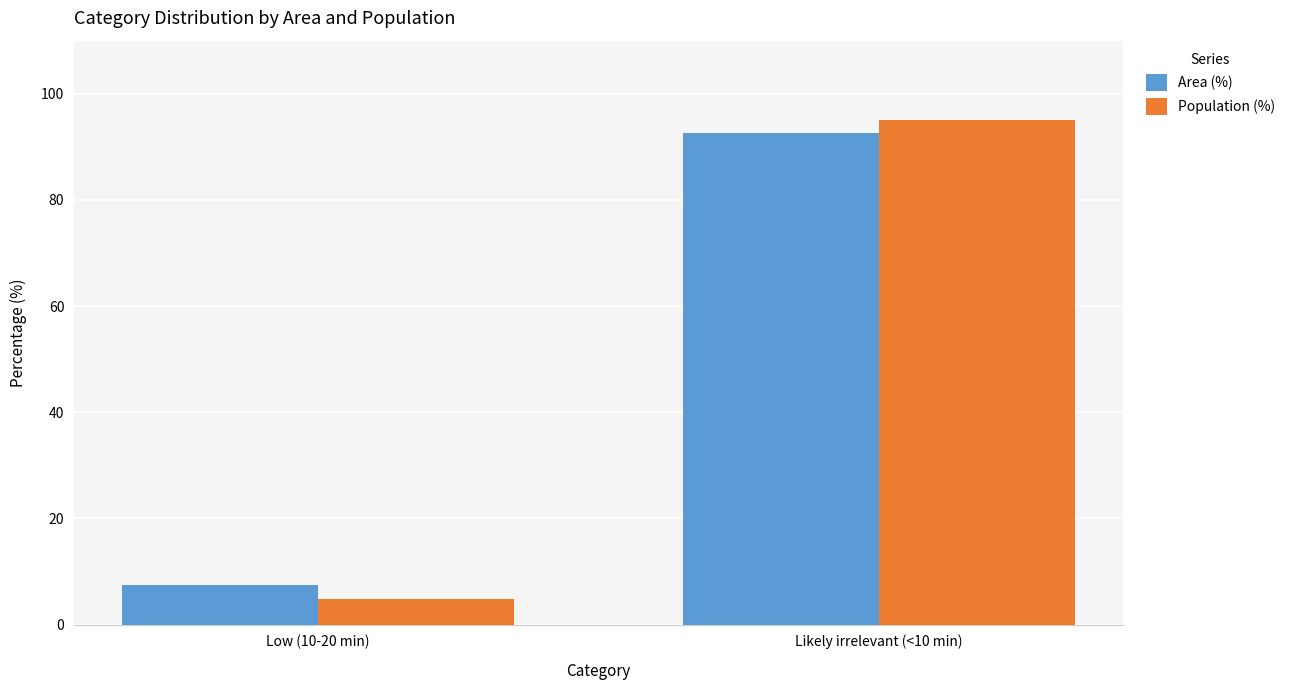

Reading left to right, what are all the values shown in this chart?

Area (%): Low (10-20 min)=7.4	Likely irrelevant (<10 min)=92.6
Population (%): Low (10-20 min)=4.9	Likely irrelevant (<10 min)=95.1